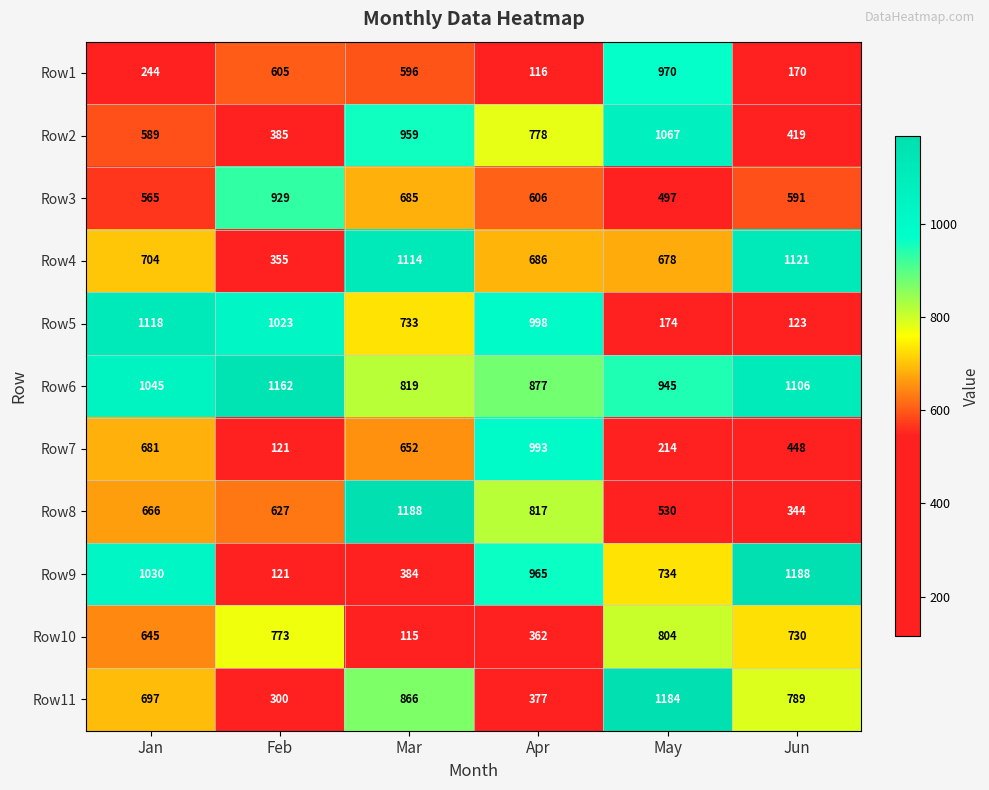

List the labels in order of Row2 value, largest first.

May, Mar, Apr, Jan, Jun, Feb